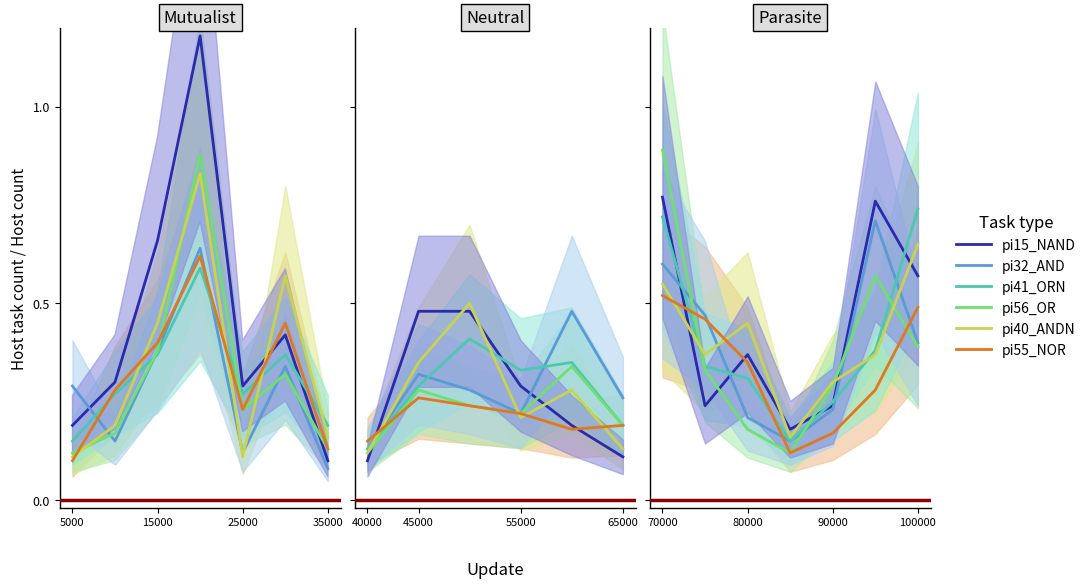

What is the total value across all series at 35000?

0.9